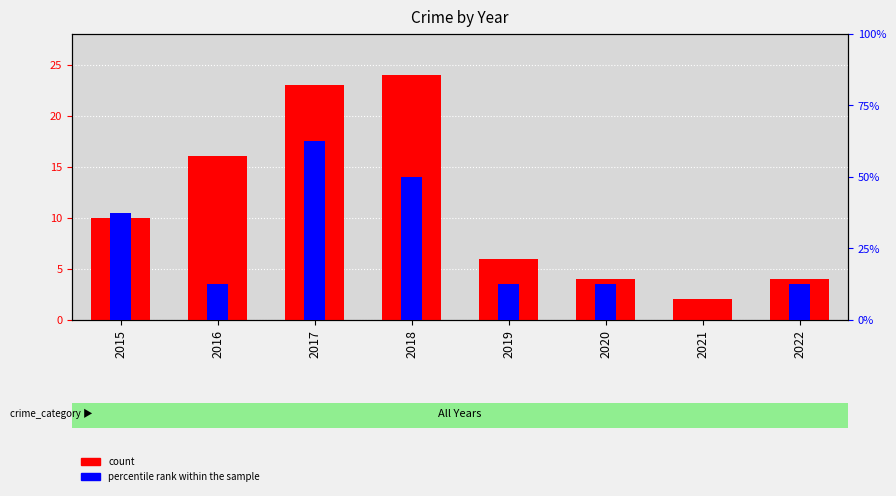

List the series in order of their peak value, lowest first.

percentile rank within the sample, count